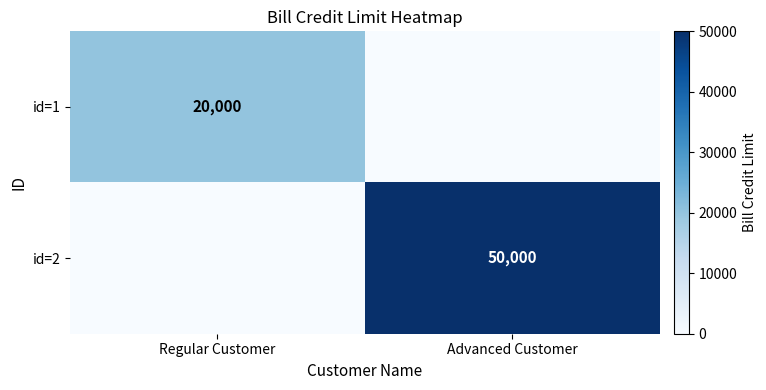

True or false: id=1 has a value of 20000 at Regular Customer.

True